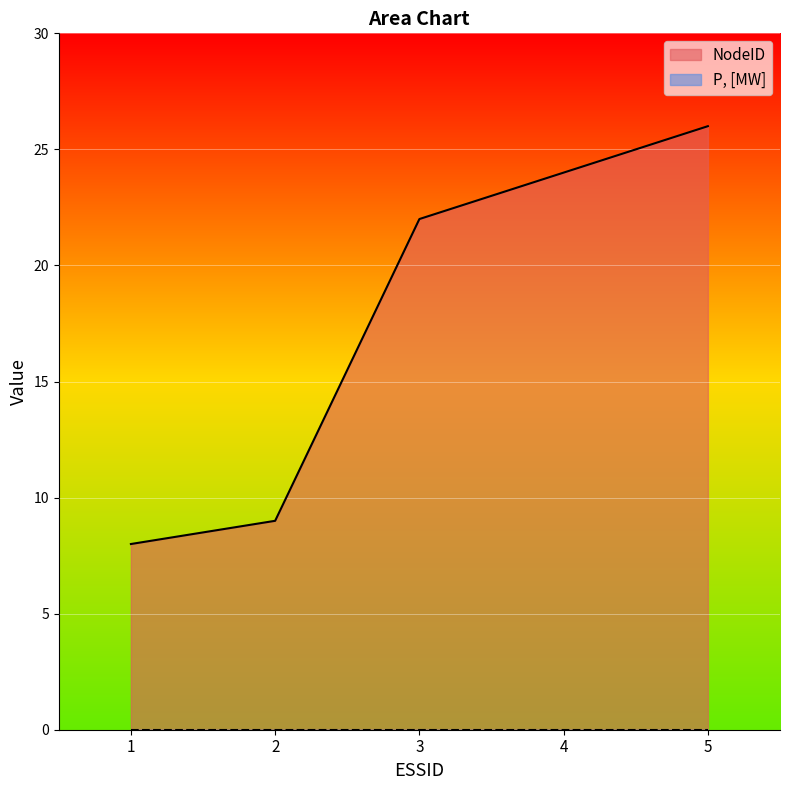

Reading left to right, extract all data points from this chart.

1=8	2=9	3=22	4=24	5=26